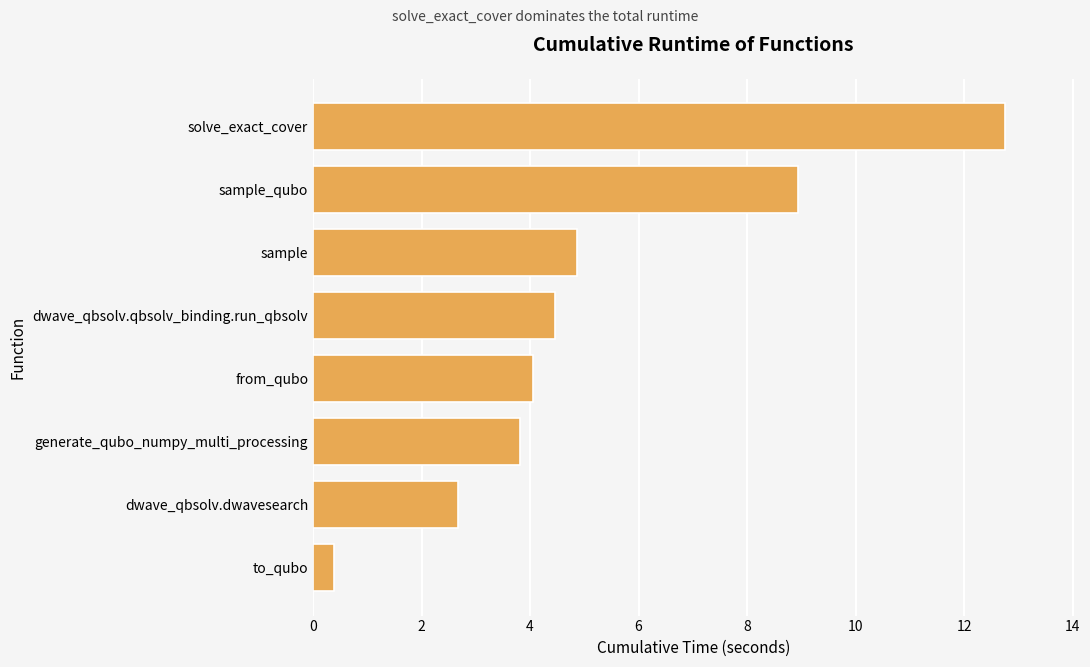

List the labels in order of value, largest first.

solve_exact_cover, sample_qubo, sample, dwave_qbsolv.qbsolv_binding.run_qbsolv, from_qubo, generate_qubo_numpy_multi_processing, dwave_qbsolv.dwavesearch, to_qubo